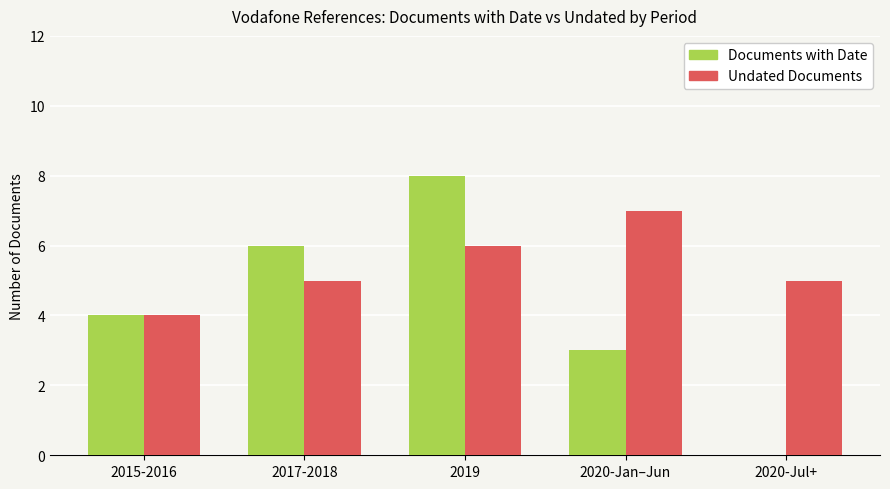

What is the difference between the Undated Documents values at 2017-2018 and 2020-Jan–Jun?

2